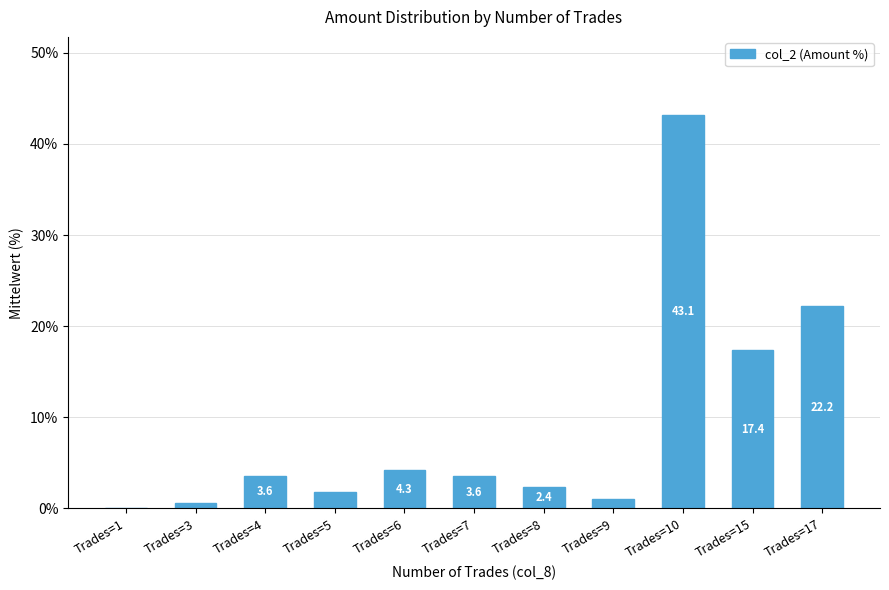

The value at Trades=10 is 43.1. True or false?

True